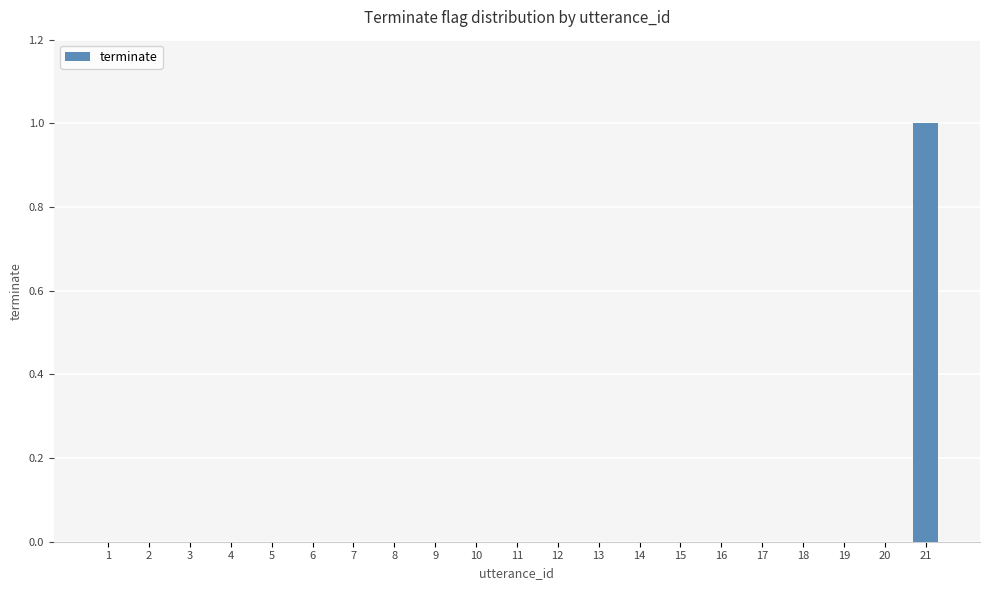

Is it true that the value at 5 is 0?

True